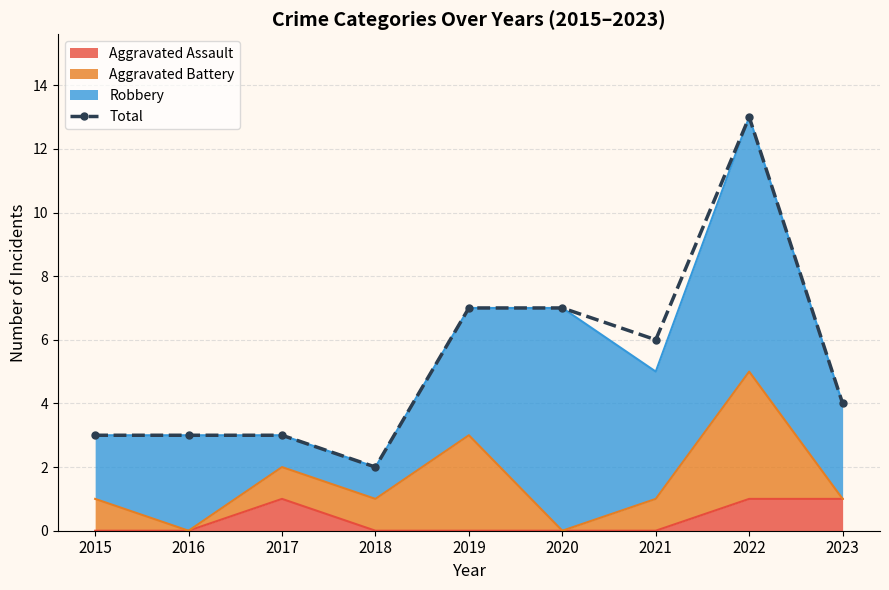

At which category does the data reach its first local peak?

2022